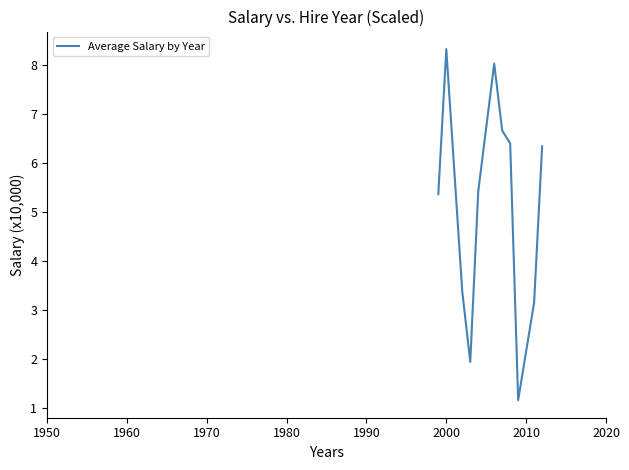

What is the minimum value shown in the chart?

1.2